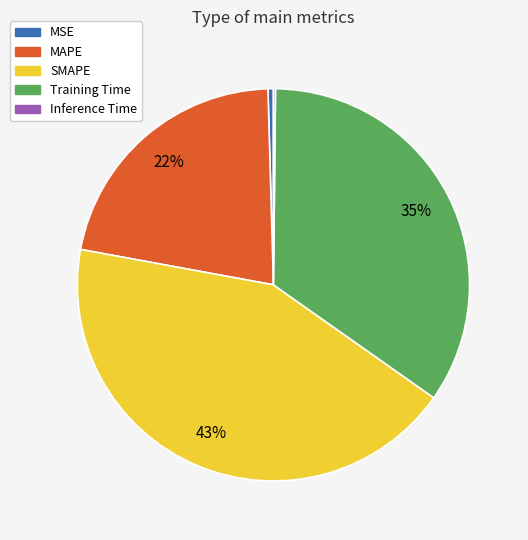

Is MAPE the majority of the pie?

No